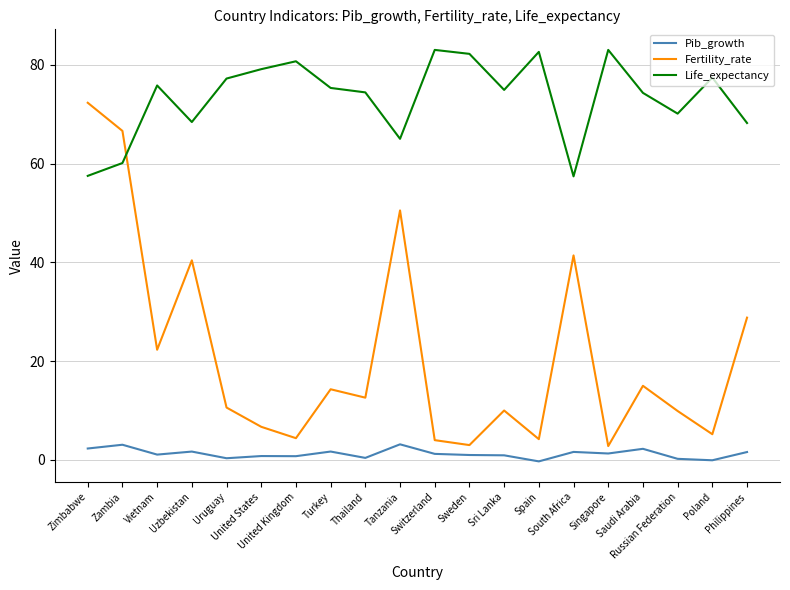

What is the difference between the maximum and minimum values in the Fertility_rate series?

69.5